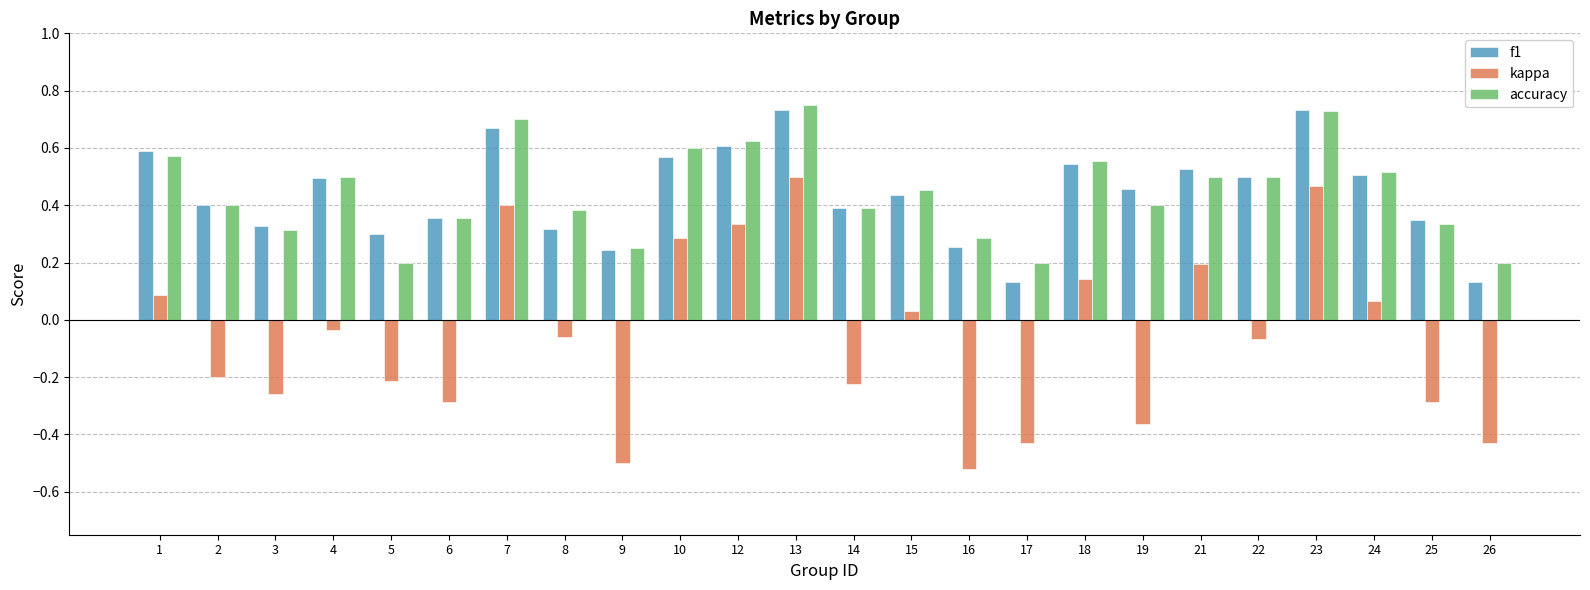

Which series has the largest range (max minus min)?

kappa